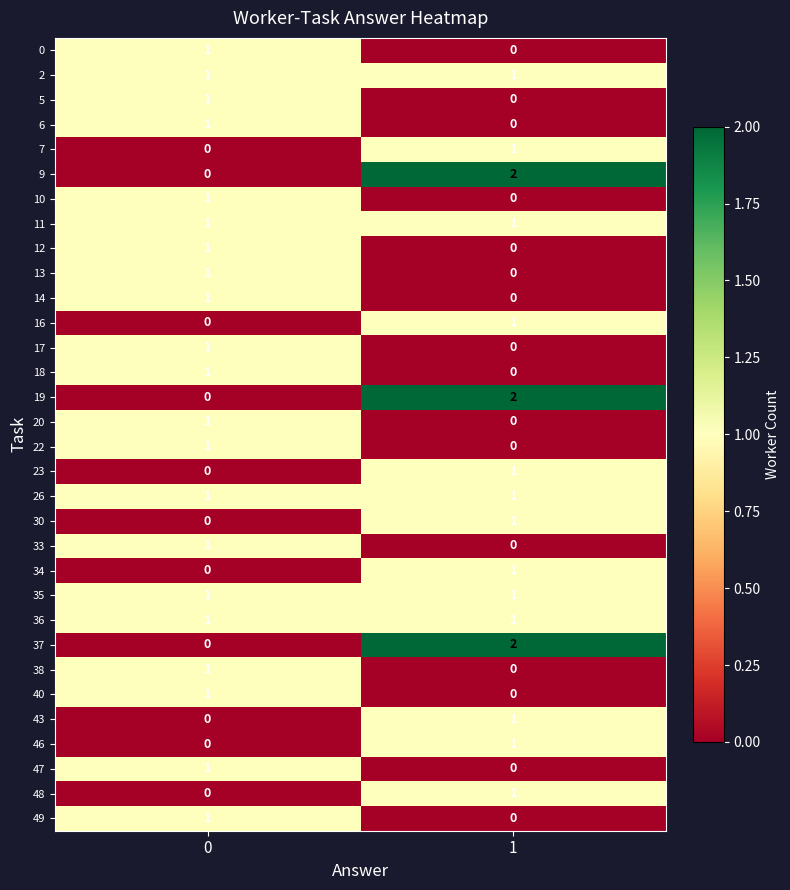

Which label corresponds to the largest value in the chart?

1